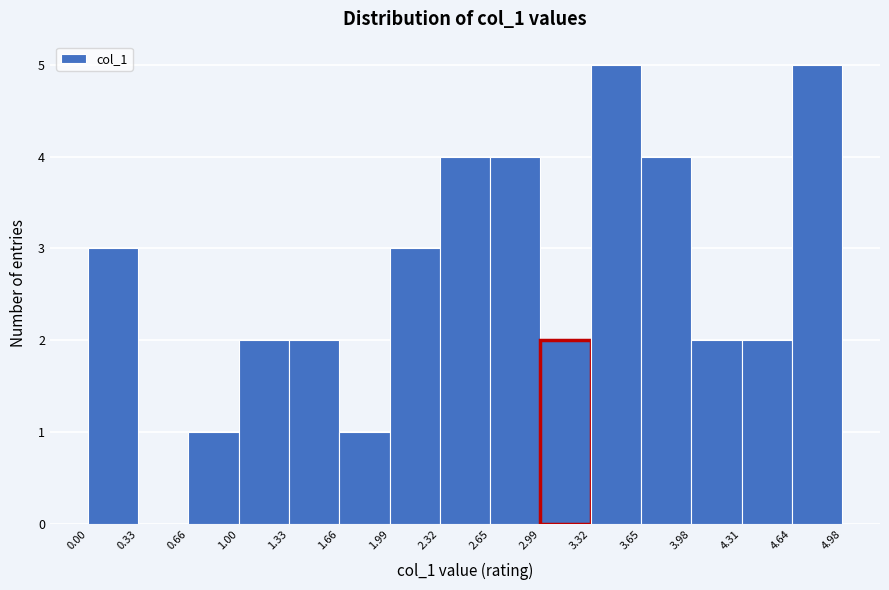

How tall is the bar that spans 3.65 to 3.98 on the x-axis? The values are not printed on the chart, so give them approximately, as read against the axis.

4